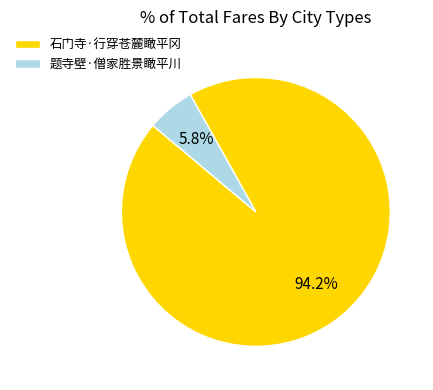

Which category has the smallest portion of the pie?

题寺壁·僧家胜景瞰平川